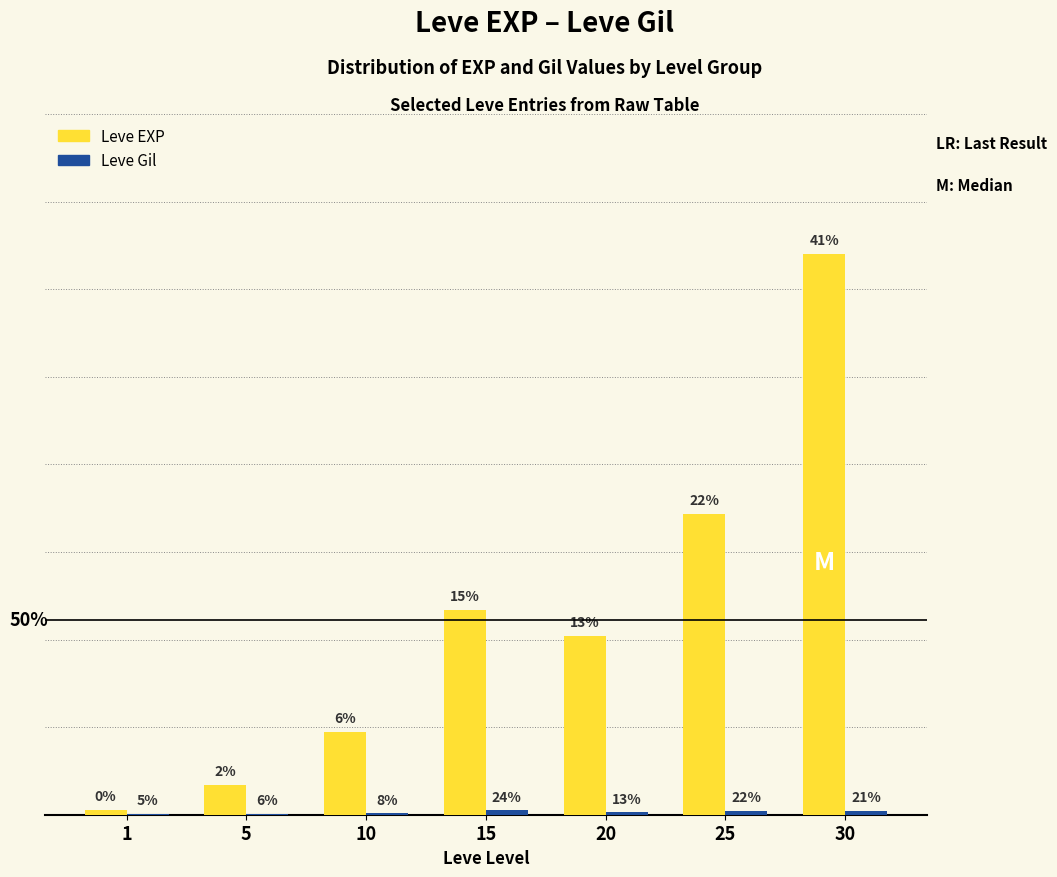

What are all the series names shown in the legend?

Leve EXP, Leve Gil